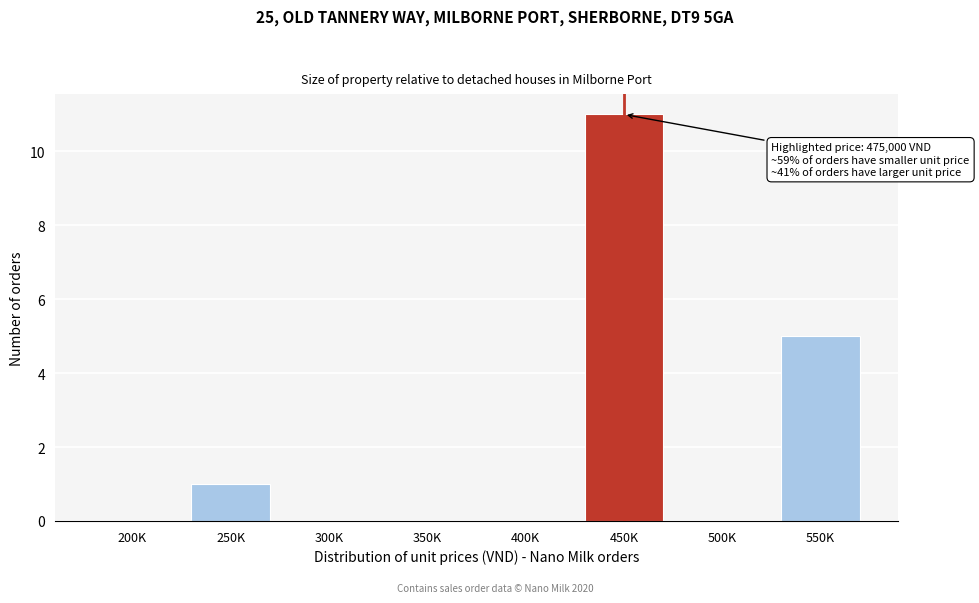

Reading left to right, list all the values displayed in this chart.

200K=0	250K=1	300K=0	350K=0	400K=0	450K=11	500K=0	550K=5